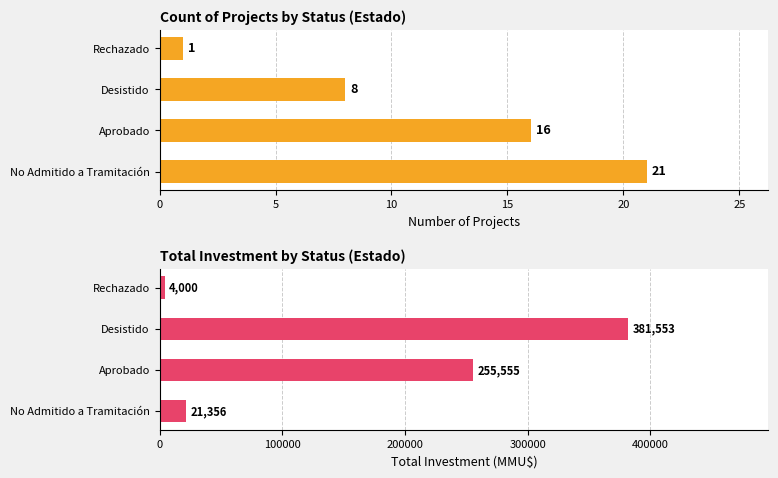

What is the average value of the Total Investment (MMU$) series?

165616